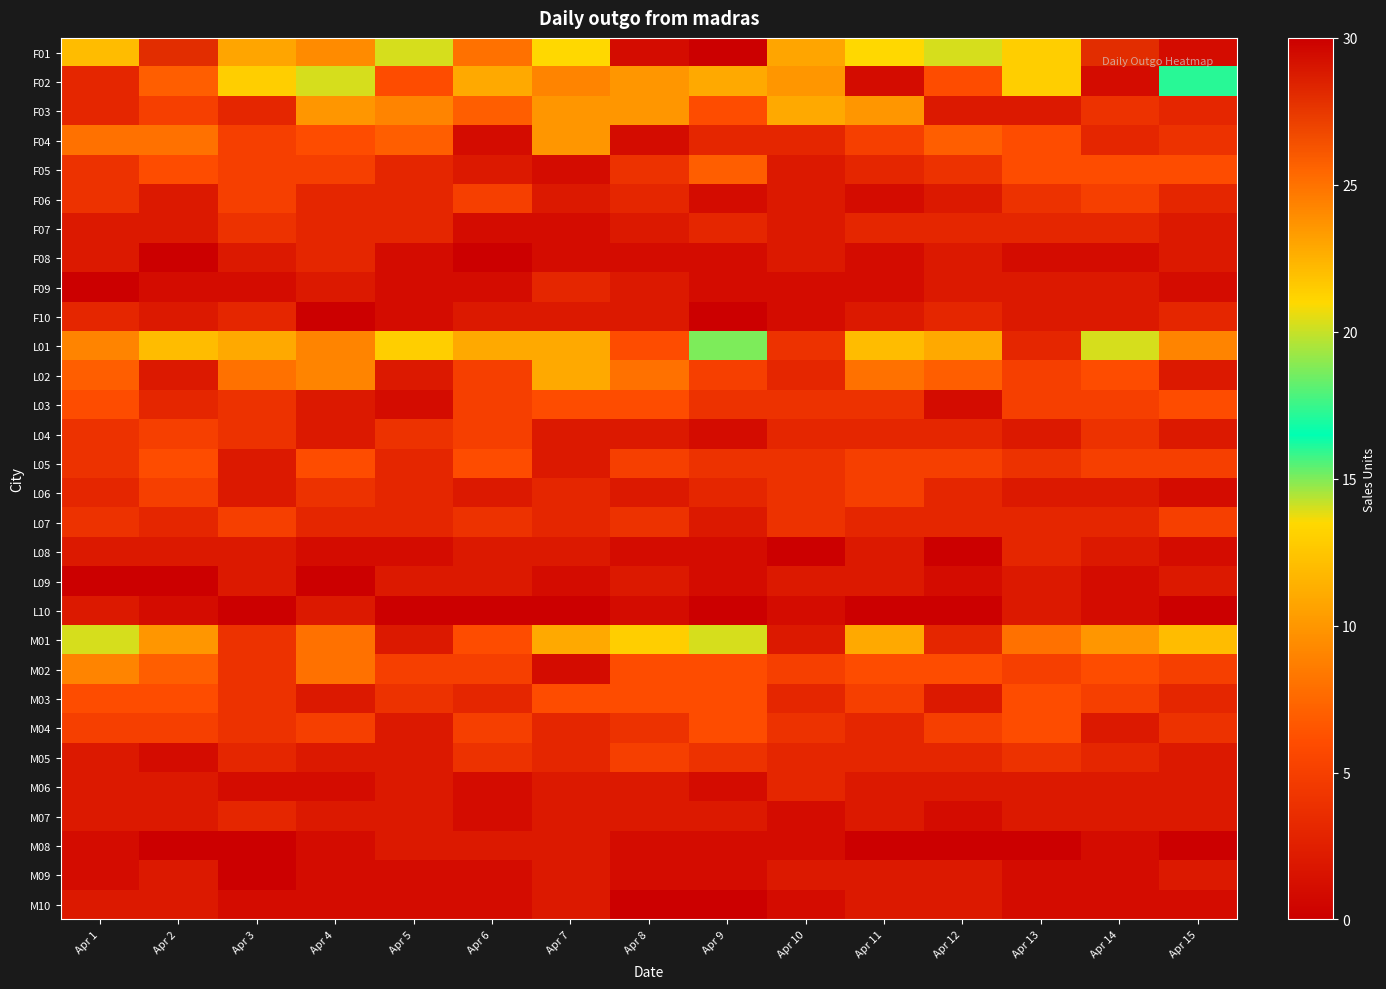

At how many categories does at least one series exceed 24?

3